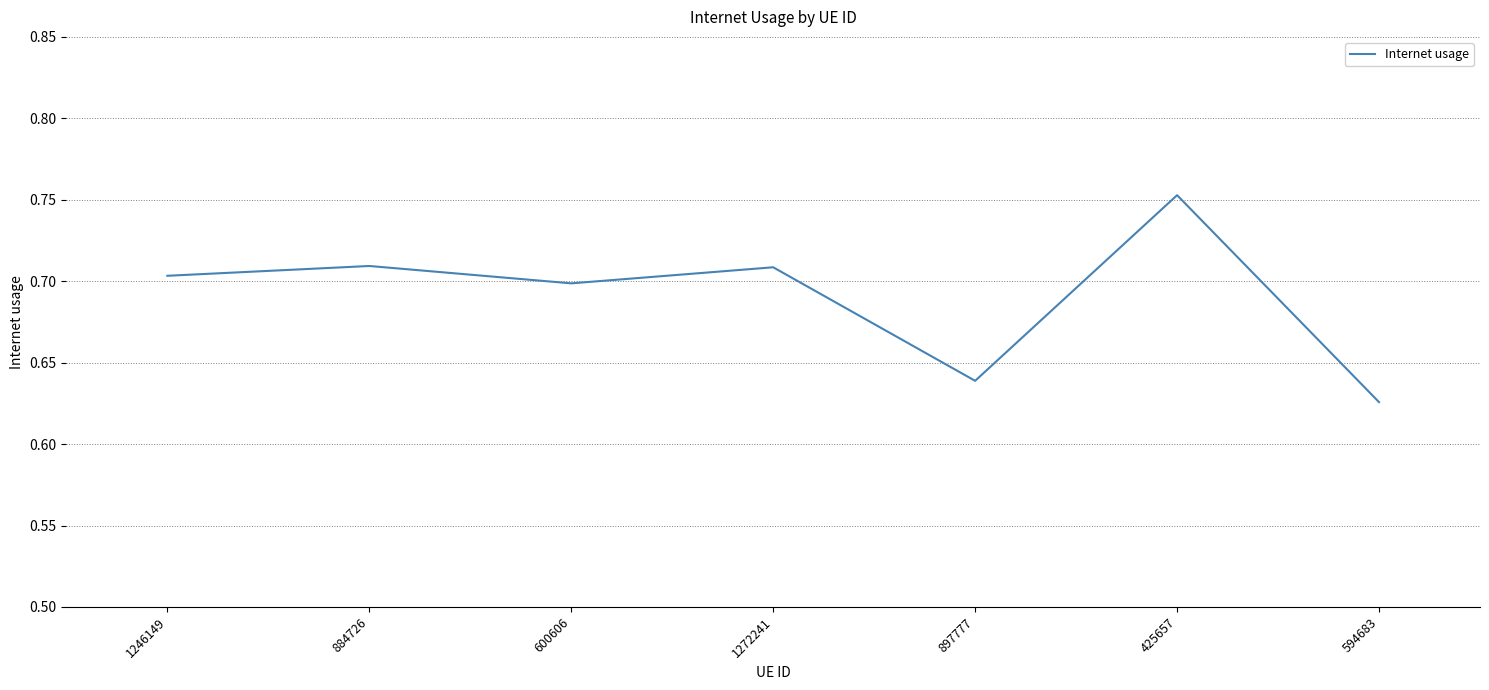

Which category has the highest value across all series?

425657